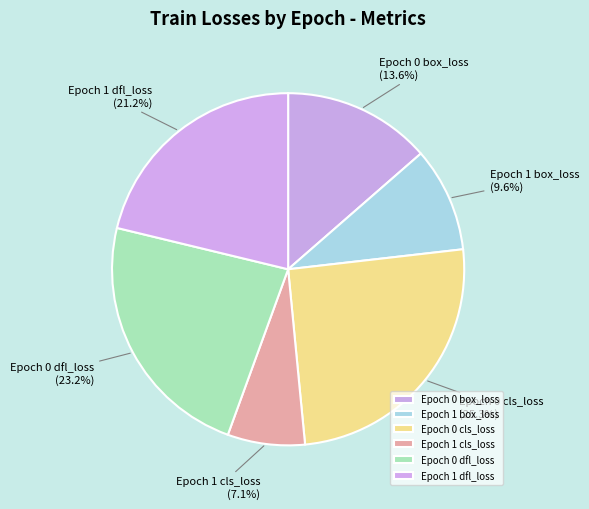

Which has a higher value, Epoch 1 box_loss or Epoch 0 cls_loss?

Epoch 0 cls_loss